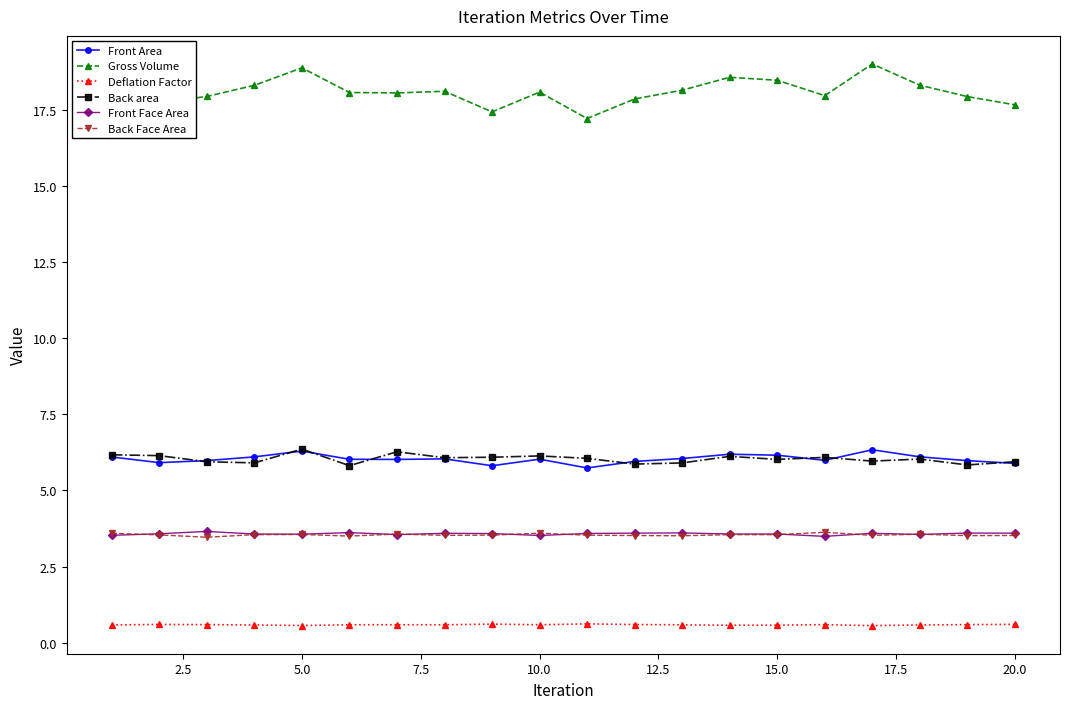

What is the greatest value displayed?

19.0